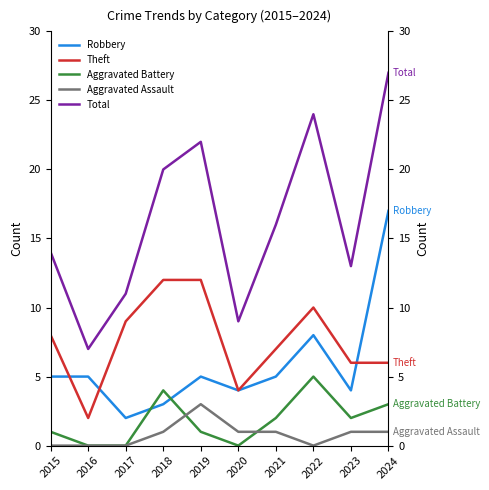

What is the maximum value shown in the chart?

27